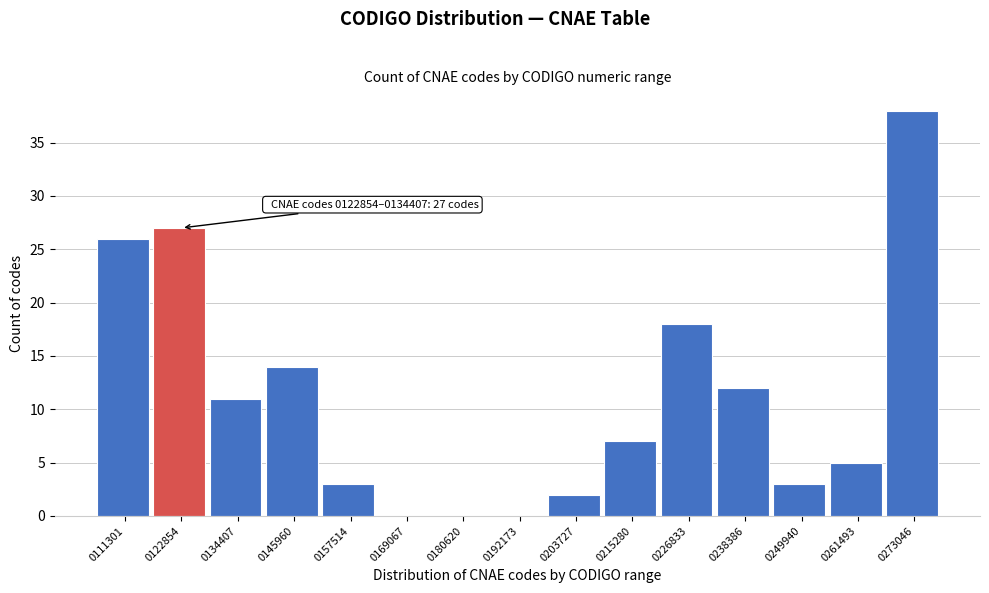

Reading left to right, transcribe all the data shown in this chart.

0111301=26	0122854=27	0134407=11	0145960=14	0157514=3	0169067=0	0180620=0	0192173=0	0203727=2	0215280=7	0226833=18	0238386=12	0249940=3	0261493=5	0273046=38